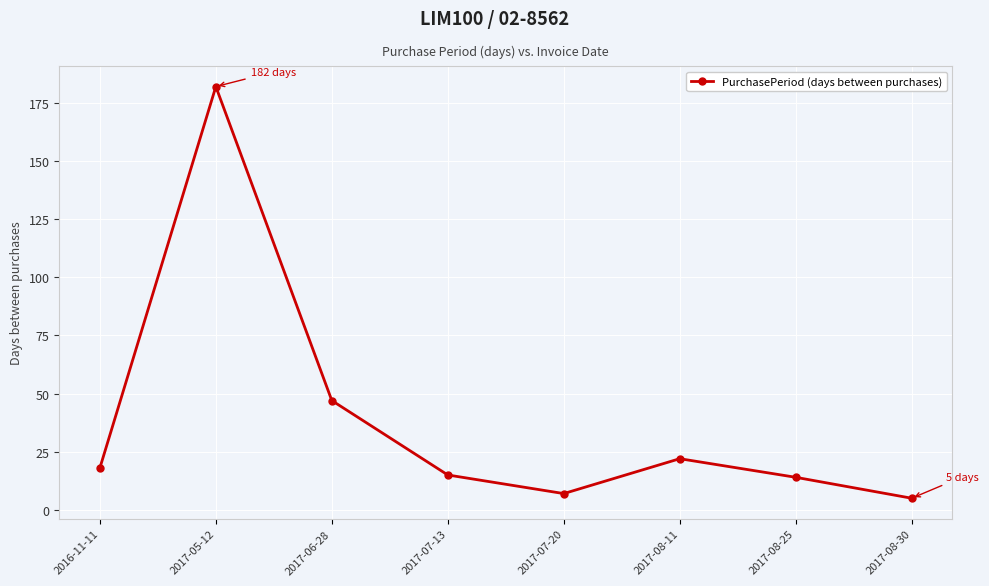

The value at 2017-07-20 is 7. True or false?

True